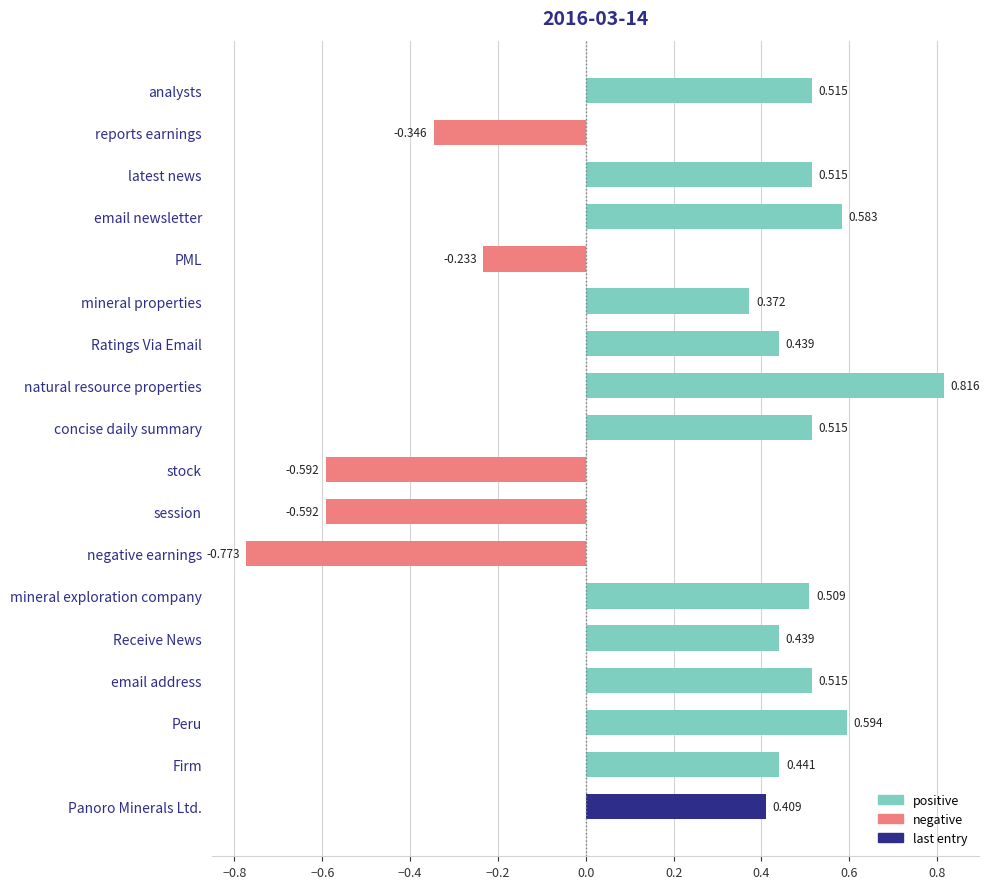

How many values are above zero?

13